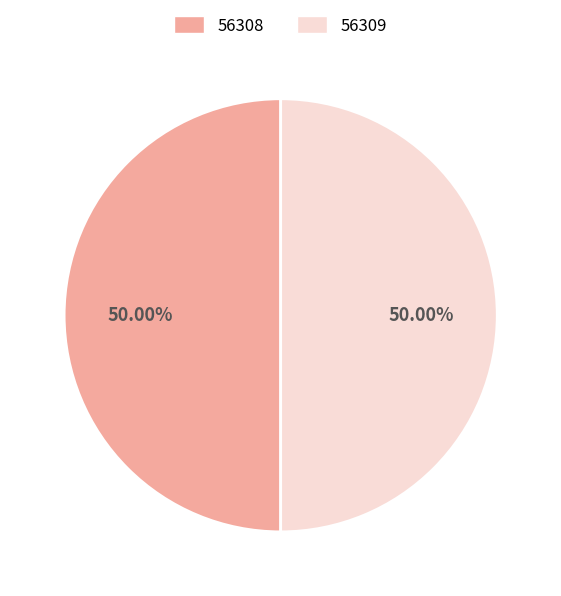

To the nearest percent, what portion does 56308 represent?

50%